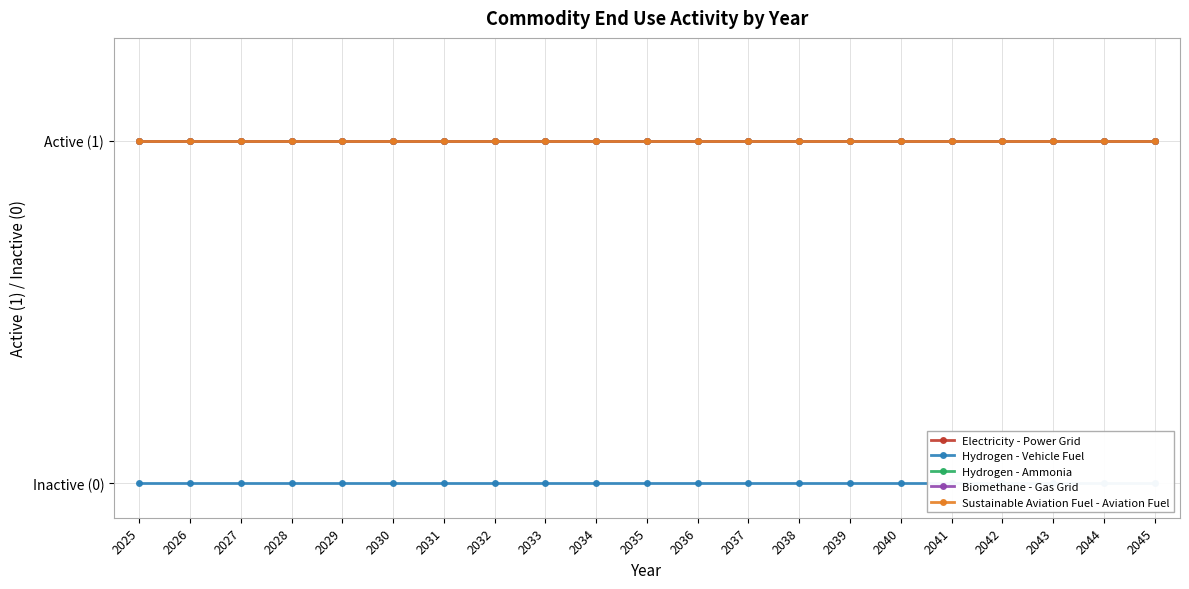

Which category has the highest value in the Hydrogen - Vehicle Fuel series?

2025